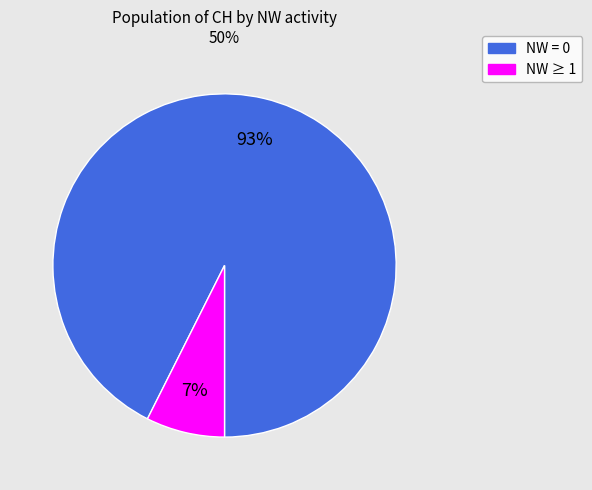

To the nearest percent, what is the average slice percentage?

50%